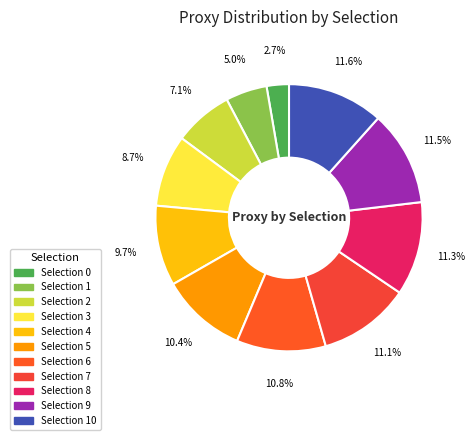

How many segments does this pie chart have?

11